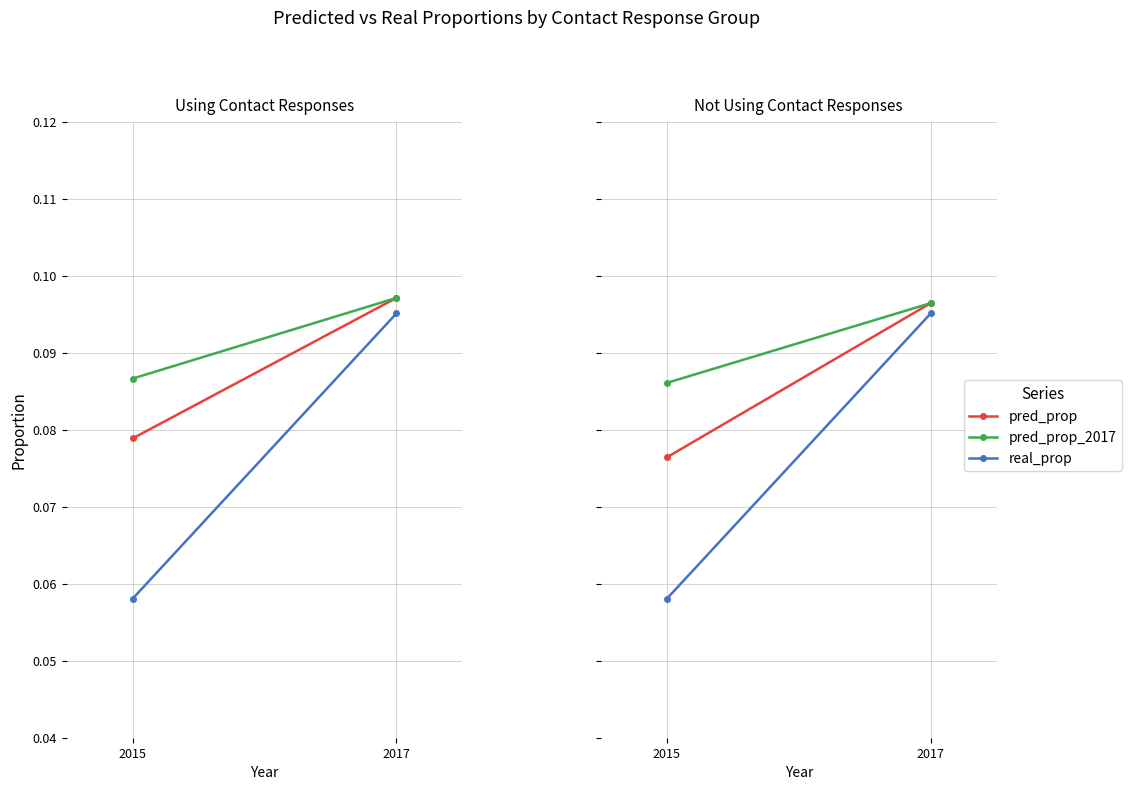

True or false: pred_prop_2017 has a value of 0.1 at 2015.

True